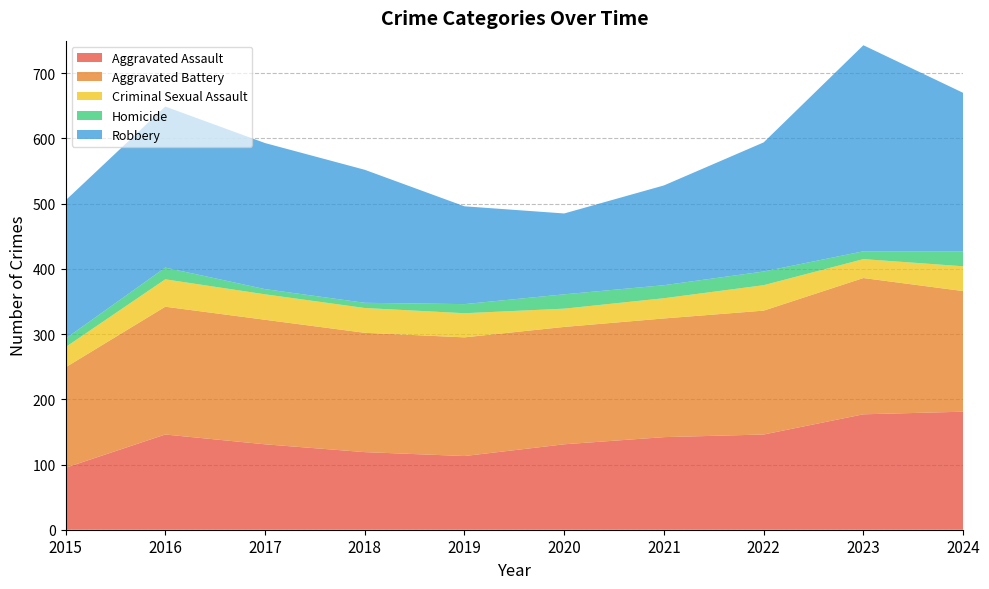

Reading left to right, extract all data points from this chart.

Aggravated Assault: 2015=95	2016=146	2017=131	2018=119	2019=113	2020=131	2021=142	2022=146	2023=177	2024=181
Aggravated Battery: 2015=154	2016=196	2017=191	2018=183	2019=182	2020=180	2021=182	2022=190	2023=209	2024=185
Criminal Sexual Assault: 2015=31	2016=42	2017=39	2018=38	2019=37	2020=28	2021=31	2022=39	2023=29	2024=38
Homicide: 2015=13	2016=18	2017=8	2018=8	2019=14	2020=22	2021=20	2022=21	2023=12	2024=23
Robbery: 2015=212	2016=247	2017=224	2018=204	2019=150	2020=124	2021=153	2022=198	2023=316	2024=243